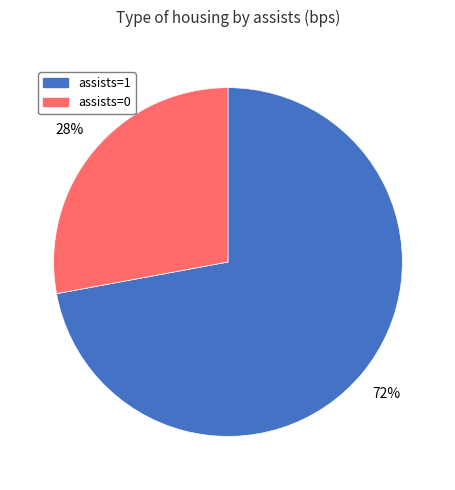

Is there a majority slice in this chart?

Yes